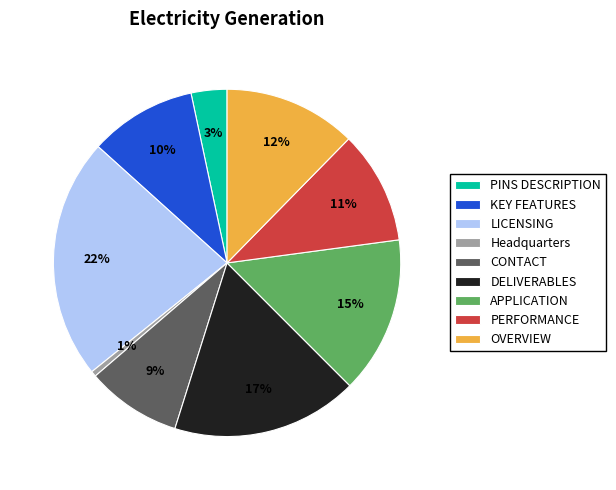

Which category has the smallest portion of the pie?

Headquarters